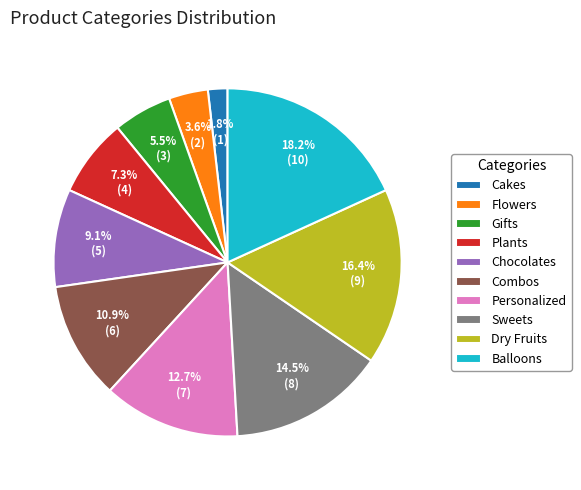

The Plants slice represents 7% of the pie. True or false?

True